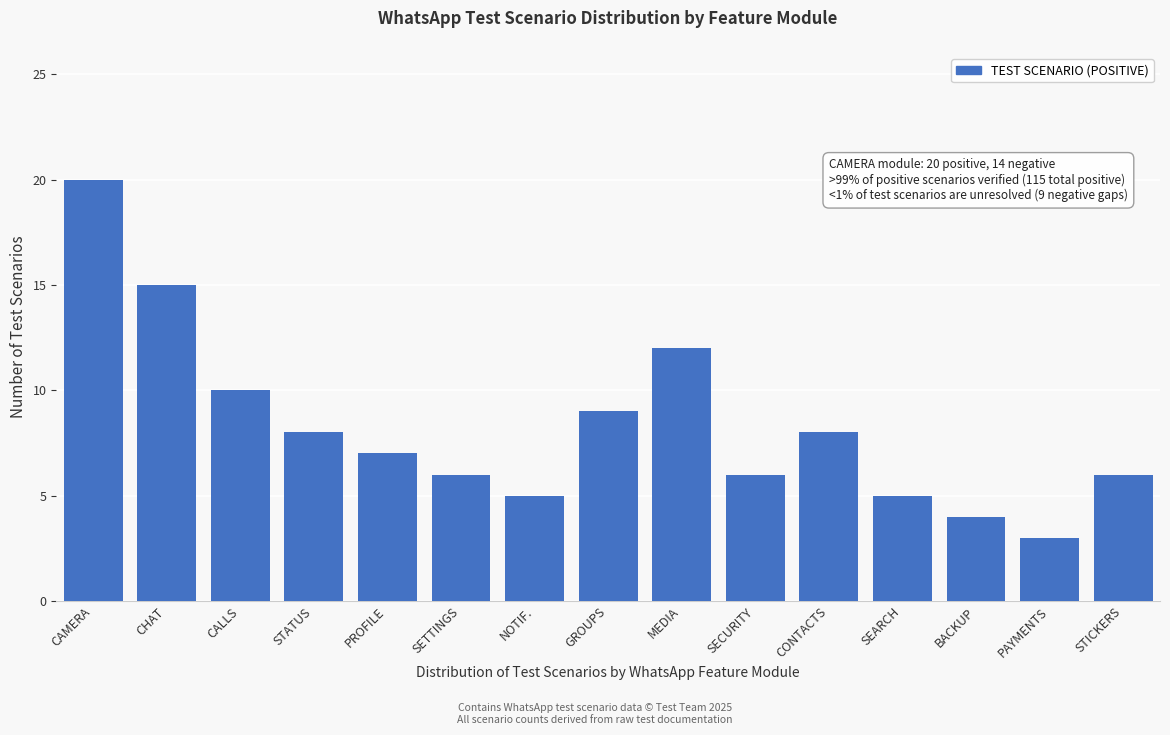

Reading right to left, list all the values displayed in this chart.

6	3	4	5	8	6	12	9	5	6	7	8	10	15	20